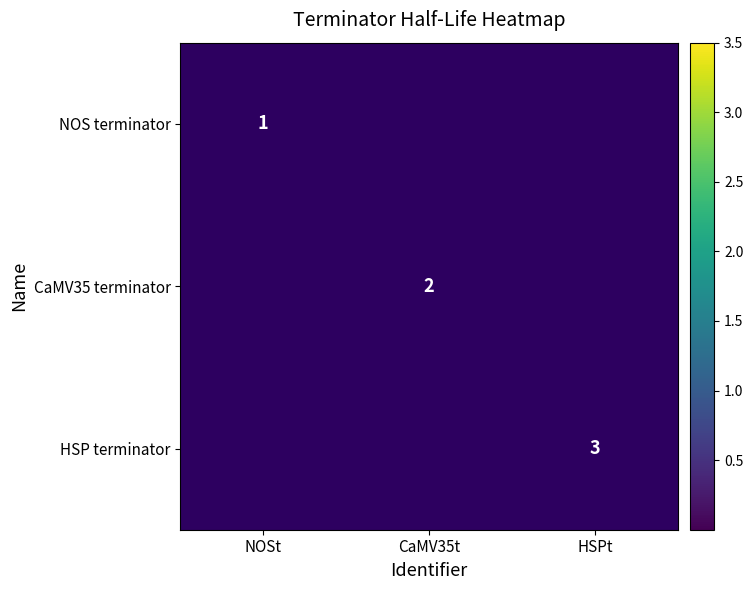

The NOS terminator series shows 2 at NOSt. True or false?

False